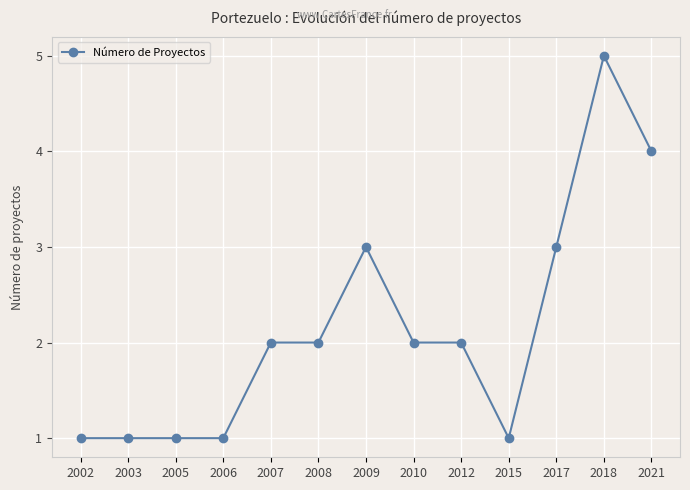

The chart shows a value of 1 at 2015. True or false?

True